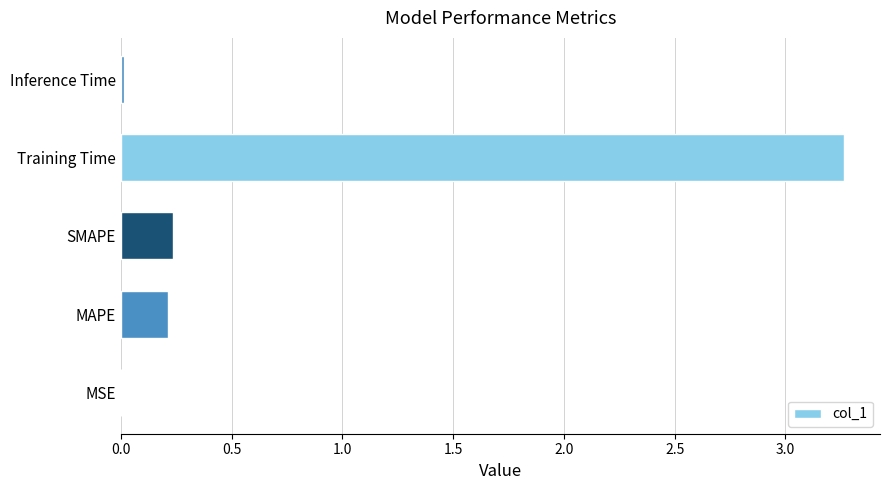

The value at MSE is 0.0. True or false?

True